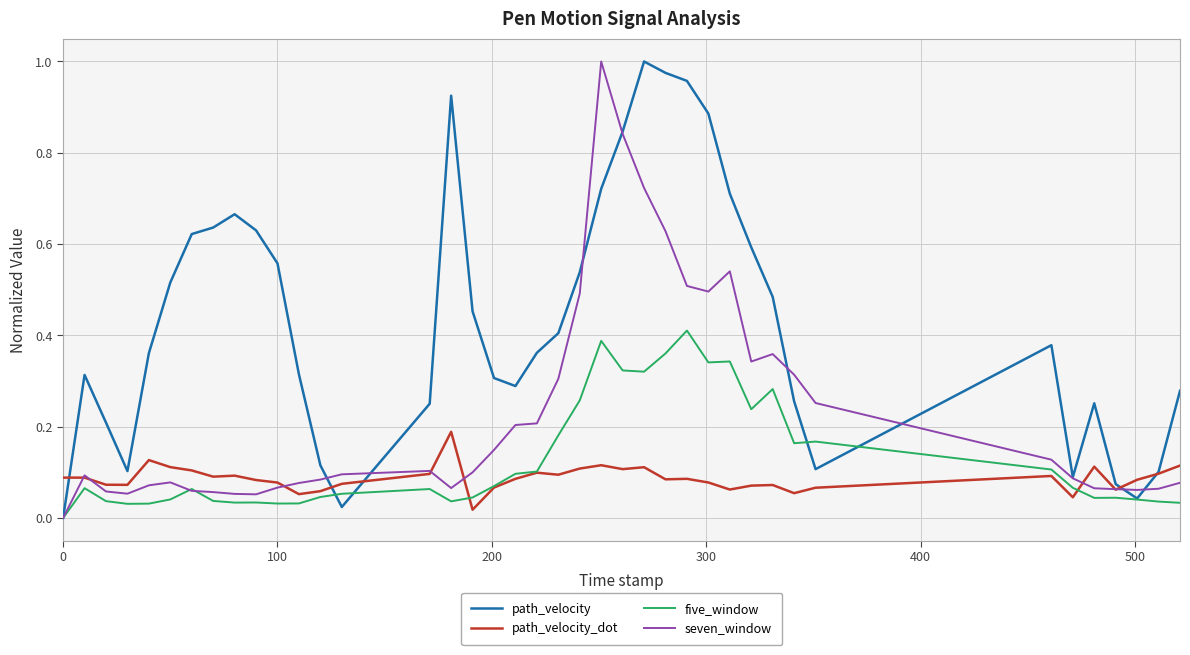

Which series has the largest total across all categories?

path_velocity